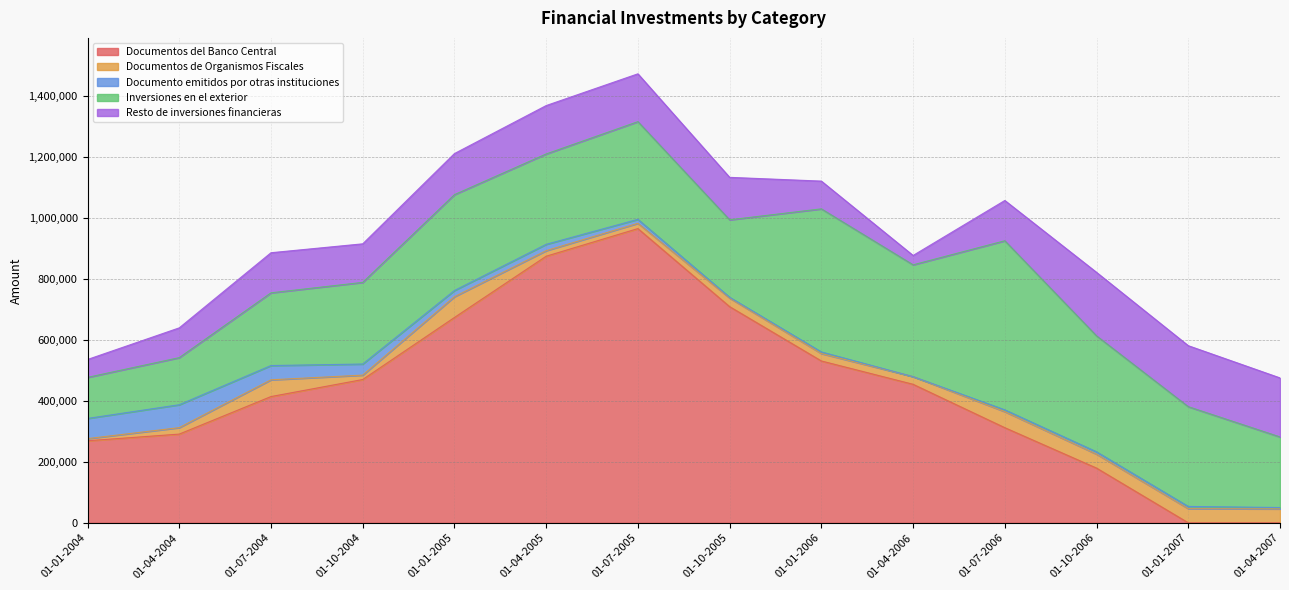

At which category is the sum across all series the highest?

01-07-2005